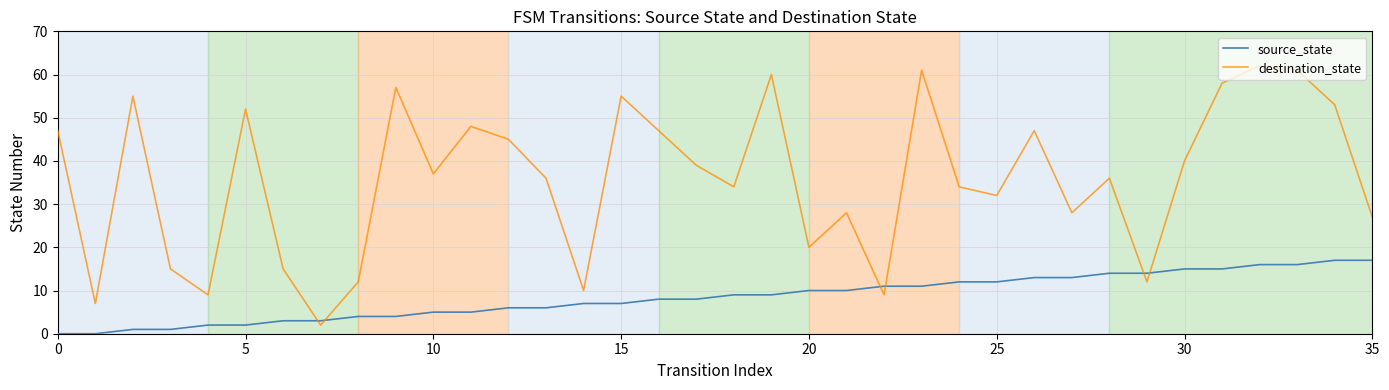

Which series has the largest range (max minus min)?

destination_state